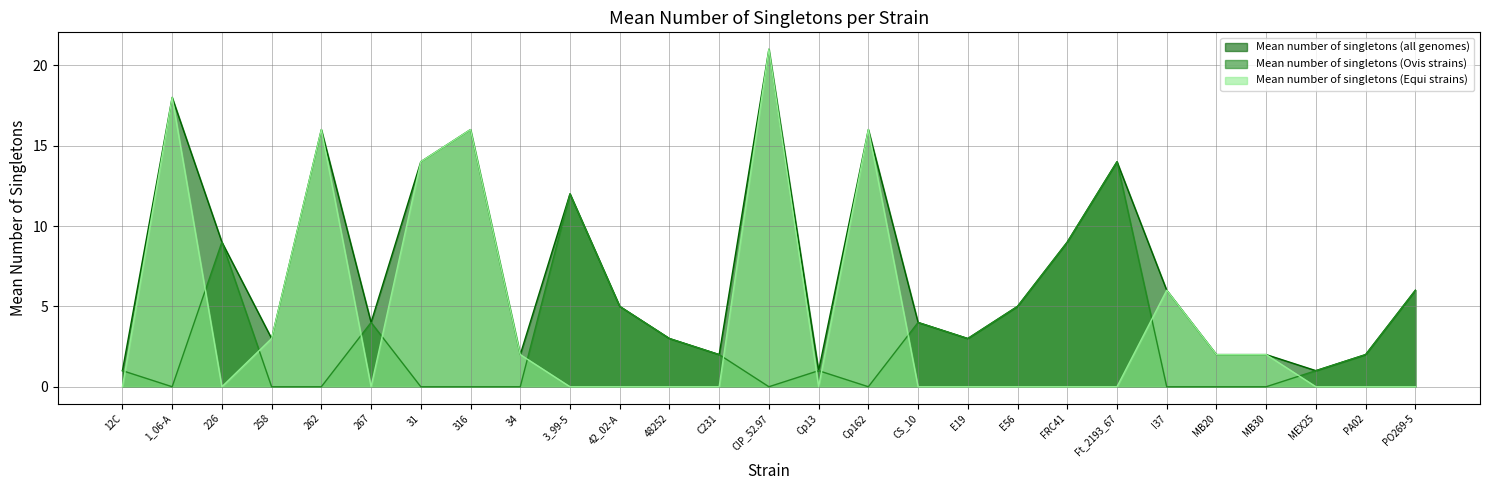

Which has a higher value, Ft_2193_67 or PA02?

Ft_2193_67